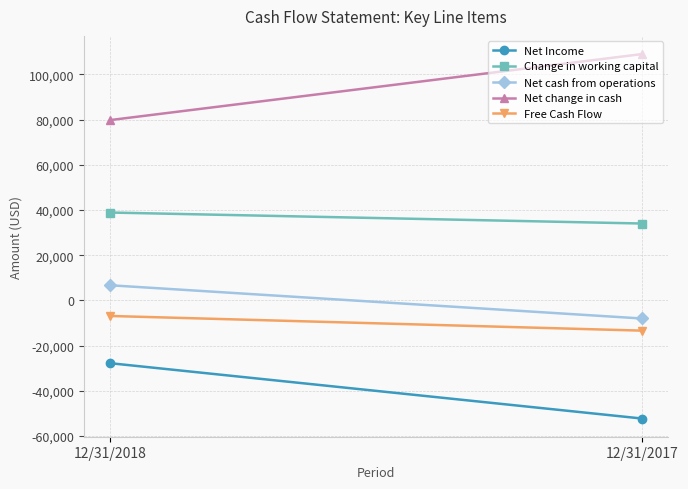

What is the value of the Free Cash Flow point at the 2nd from the left?

-13374